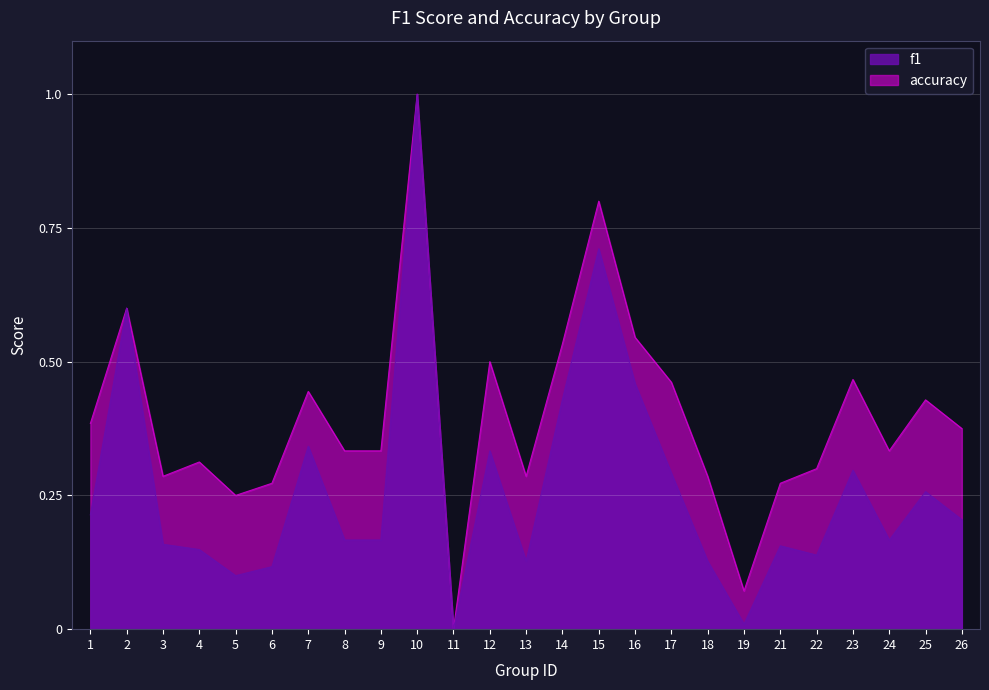

What is the spread (max minus min) of values at 17?

0.2